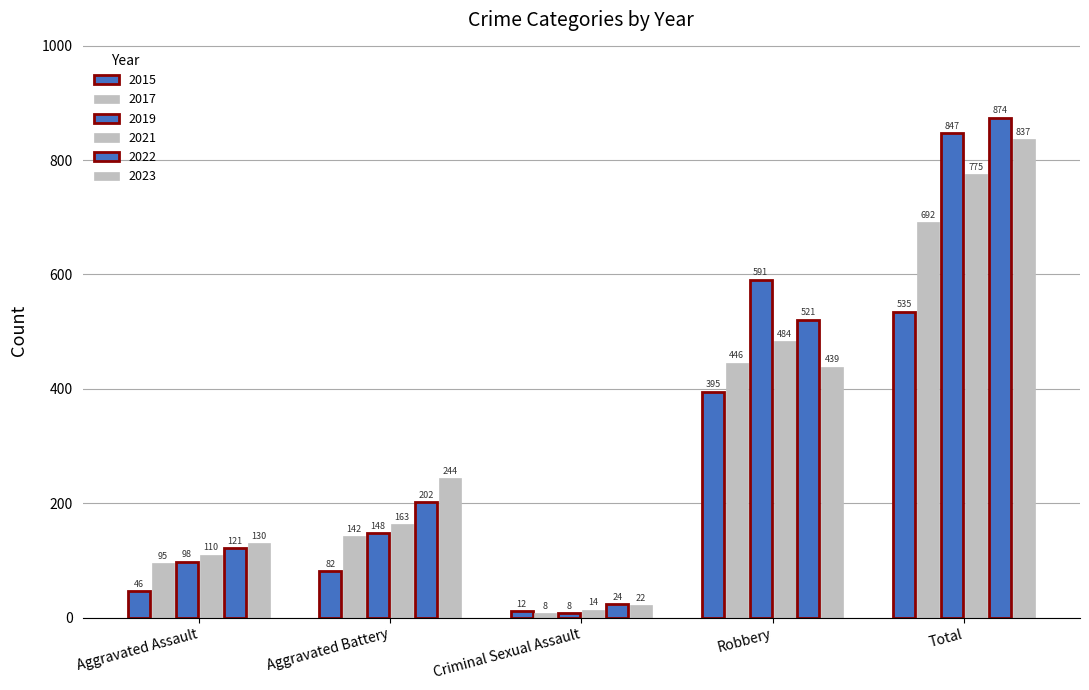

How many data points in 2015 are less than 82?

2